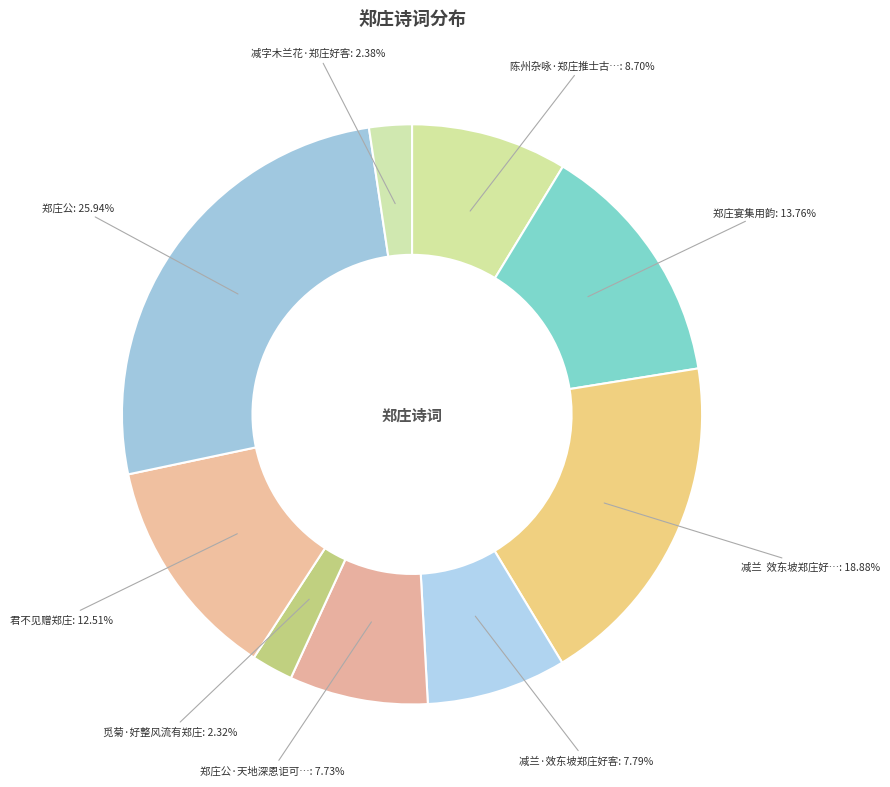

How many slices are in this pie chart?

9